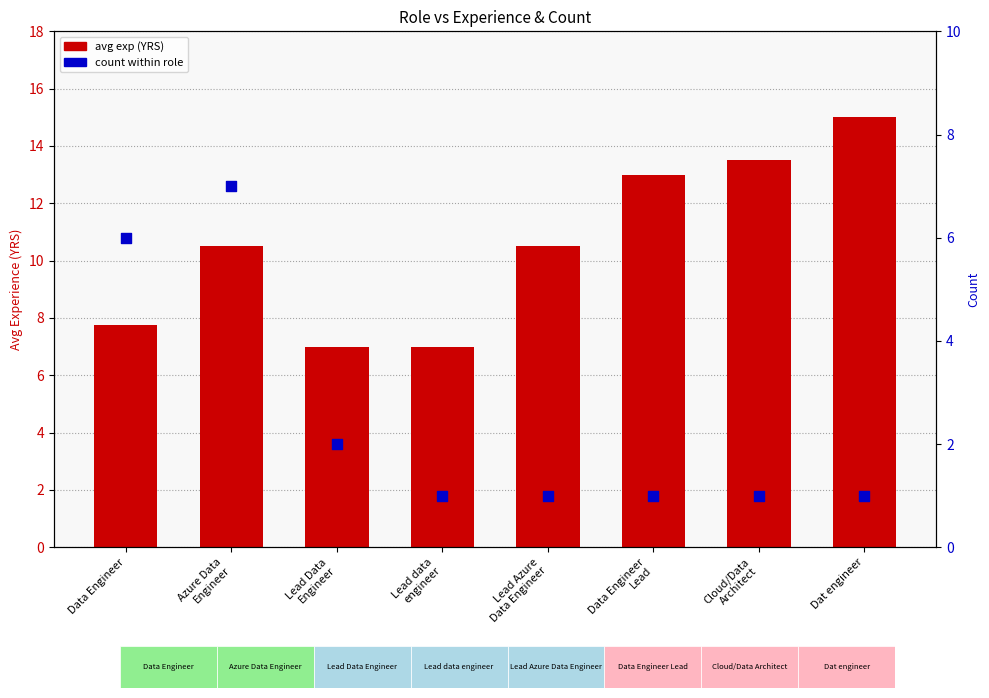

Which series has the largest total across all categories?

avg exp (YRS)